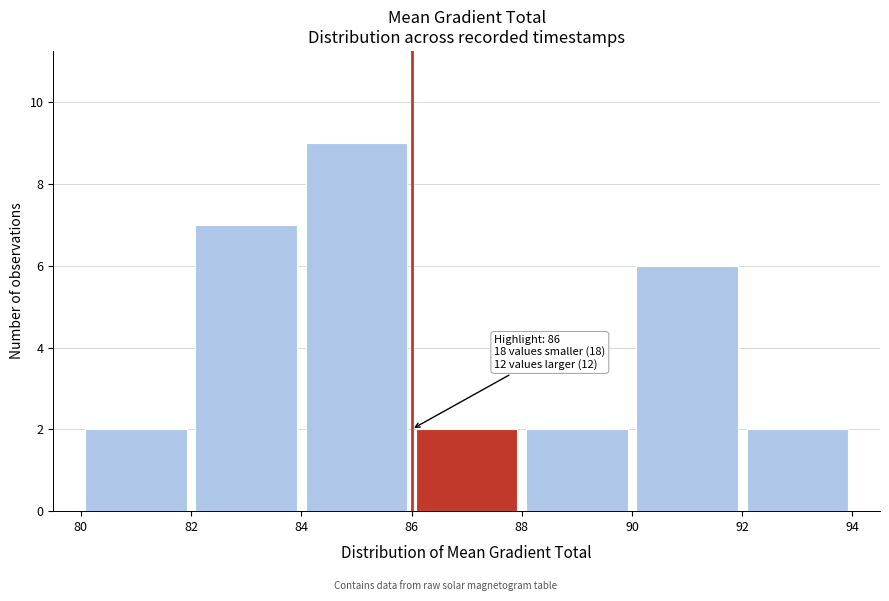

Over which range of the x-axis is the bar tallest?

84 to 86